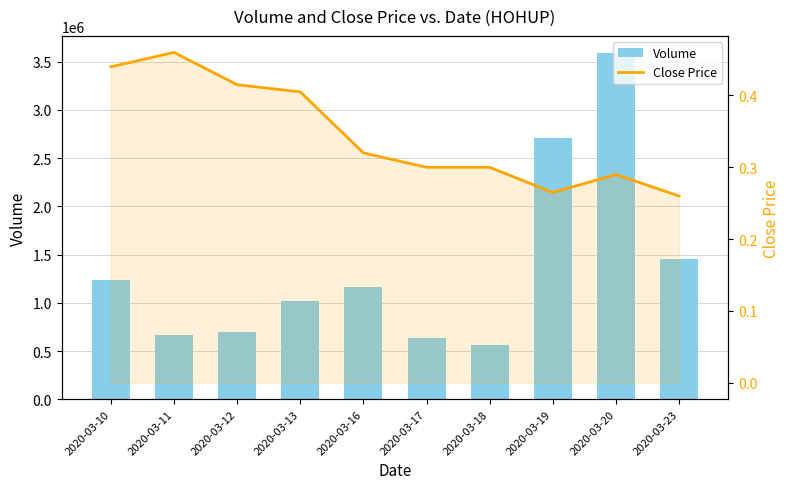

How many data points does each series have?

10